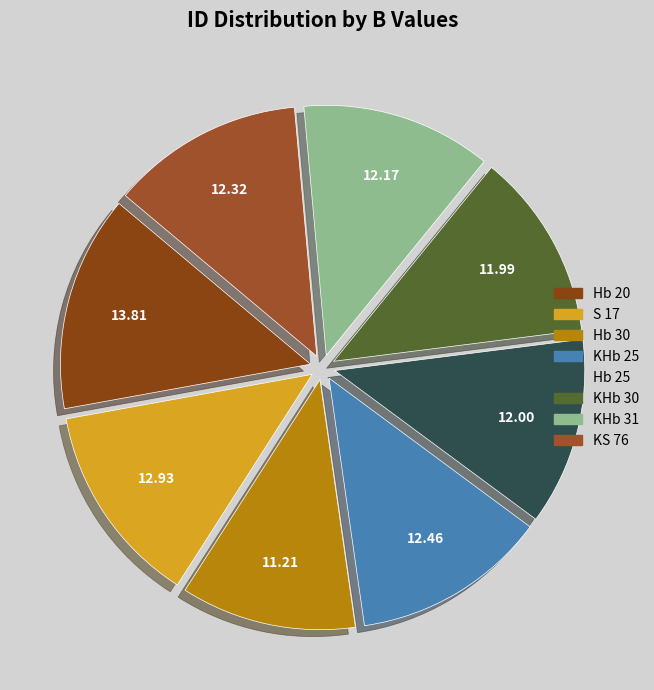

The KHb 25 slice represents 13% of the pie. True or false?

True